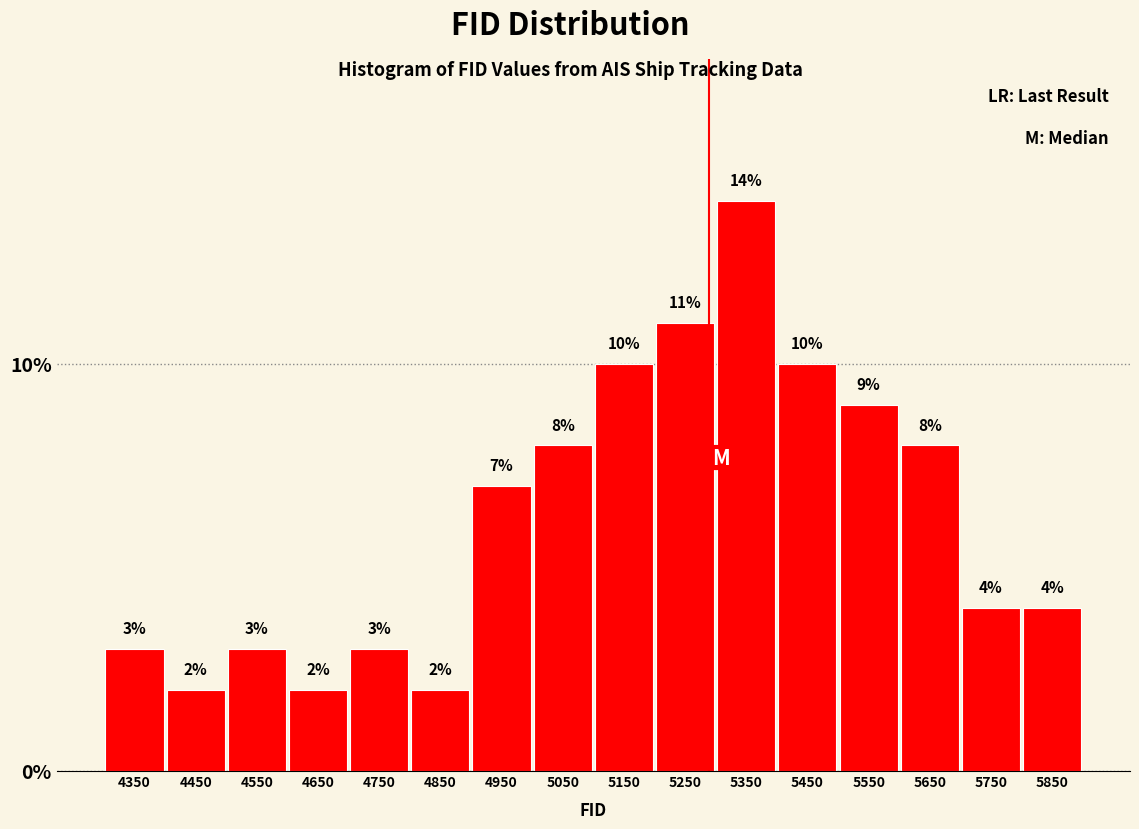

Over which range of the x-axis is the bar tallest?

5300 to 5400